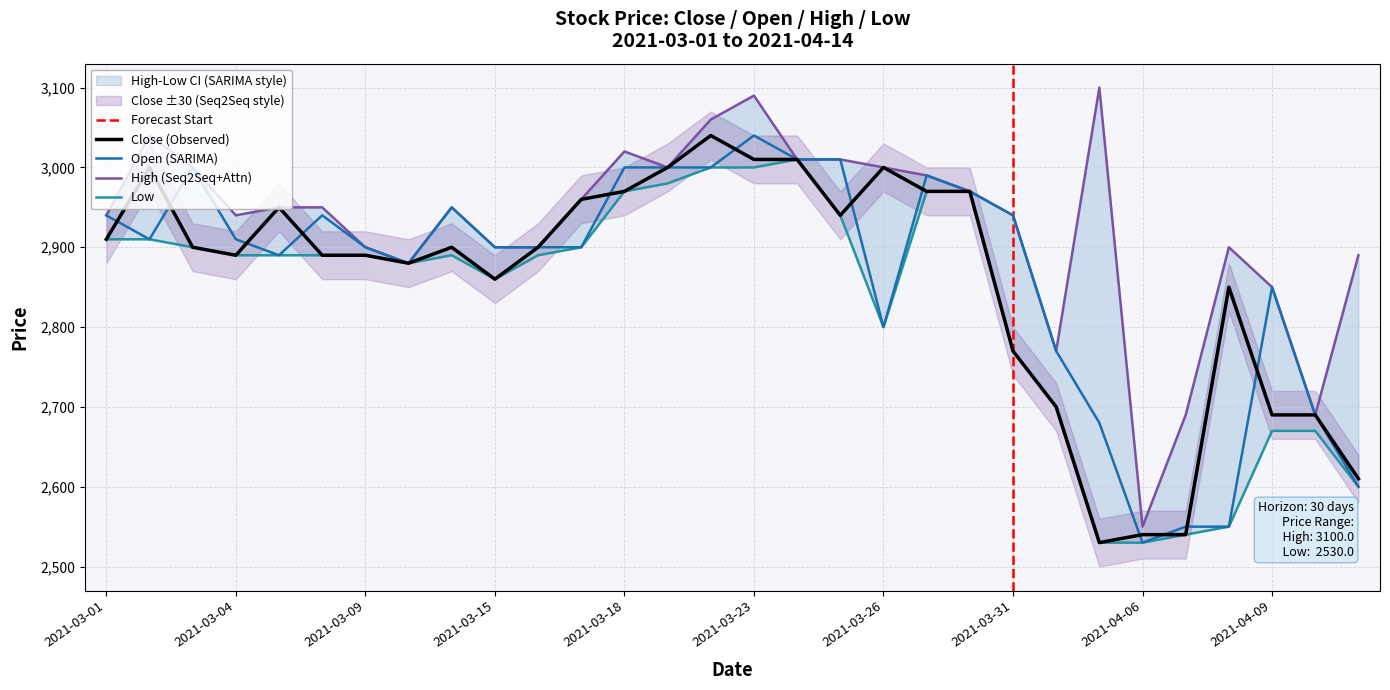

Is it true that Close equals 1037 at 2021-03-12?

False